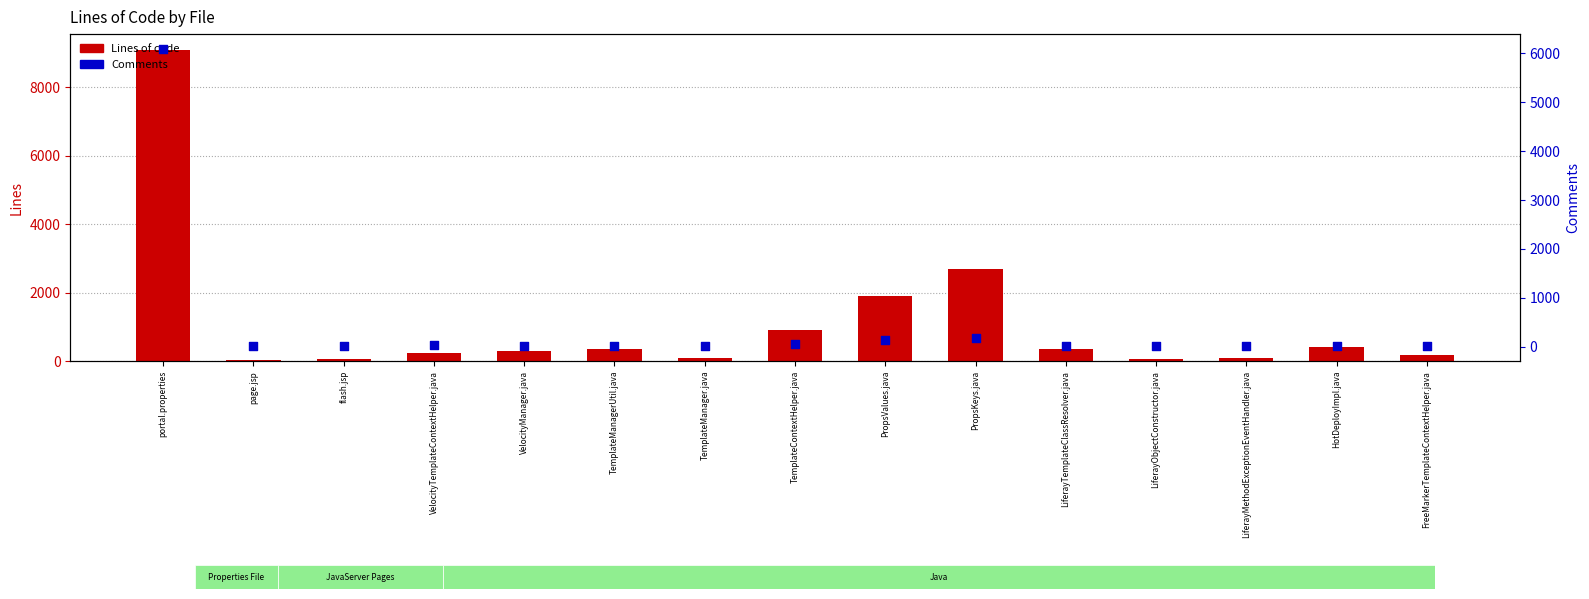

Is the value of Comments at TemplateManager.java greater than the value of Lines of code at VelocityTemplateContextHelper.java?

No